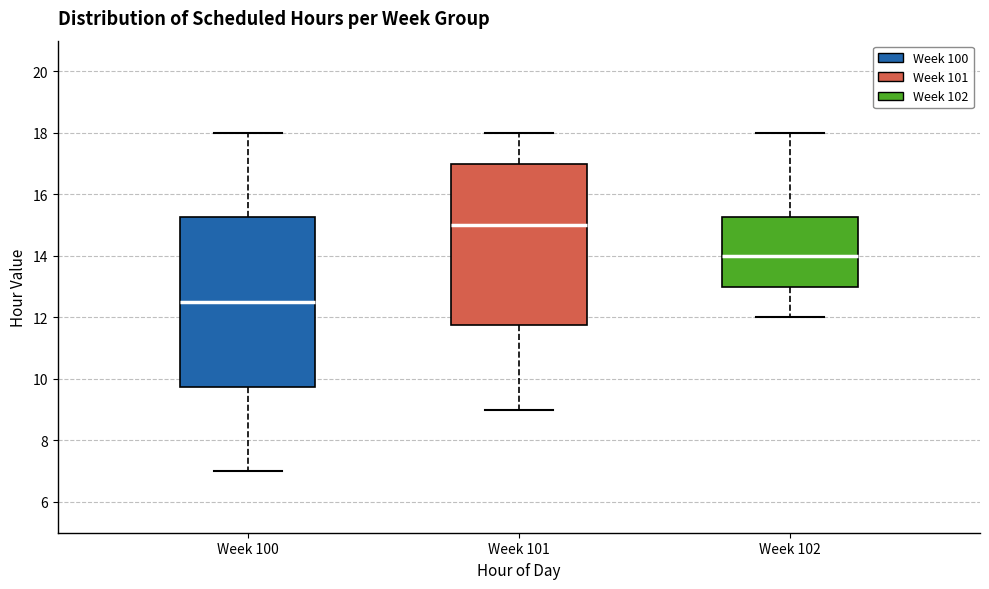

Reading left to right, read every box against the y-axis: the position of its median line, the range the box covers, and the ends of its whiskers. The values are not printed on the chart, so give them approximately, as read against the axis.

Week 100: median 12.6, box 9.8 to 15.2, whiskers 7.0 to 18.0
Week 101: median 15.0, box 11.8 to 17.0, whiskers 9.0 to 18.0
Week 102: median 14.0, box 13.0 to 15.2, whiskers 12.0 to 18.0